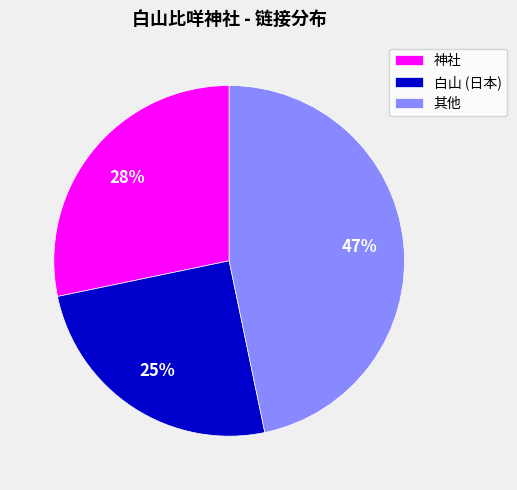

How many segments does this pie chart have?

3